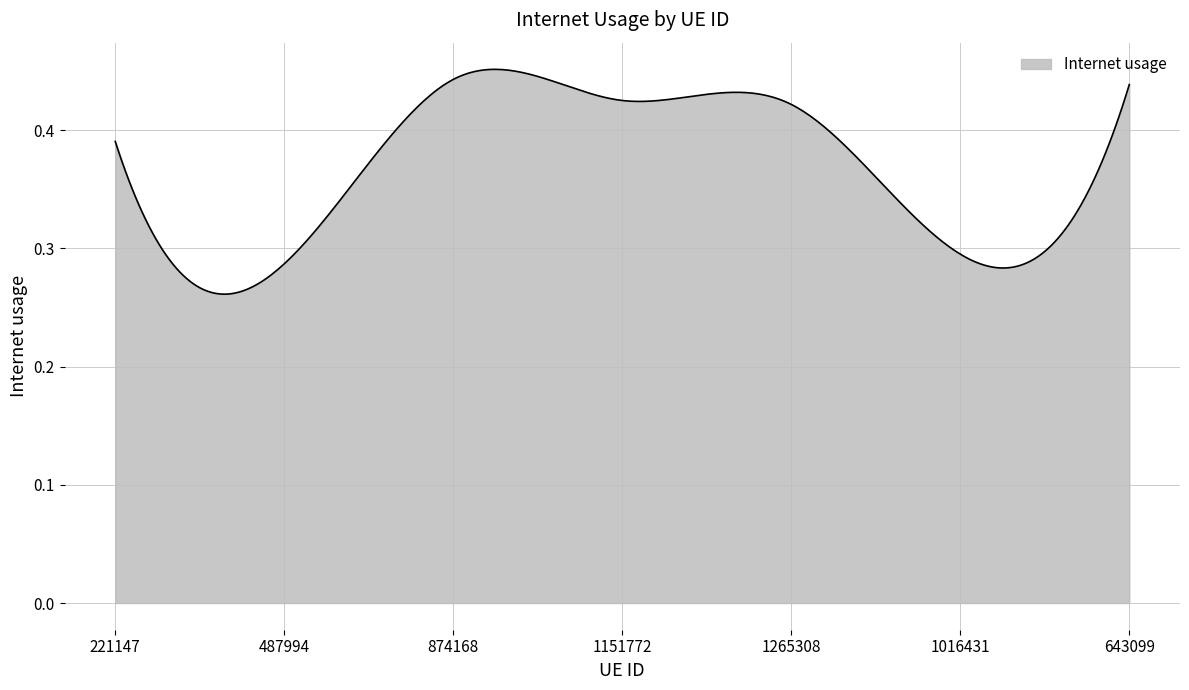

What is the minimum value shown in the chart?

0.3